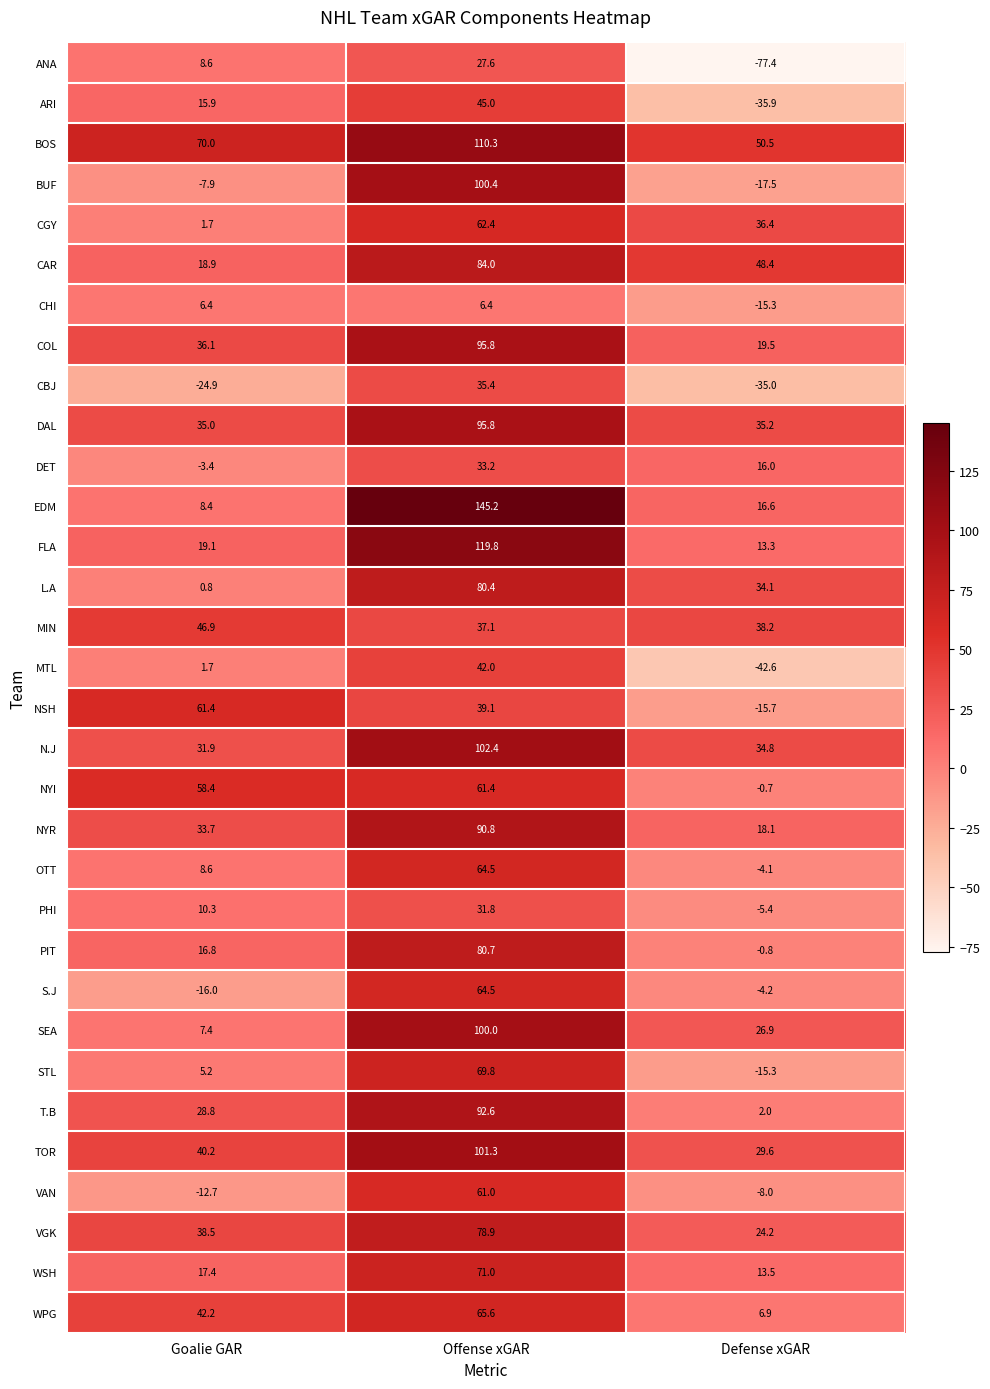

The DAL series shows 55.5 at Defense xGAR. True or false?

False